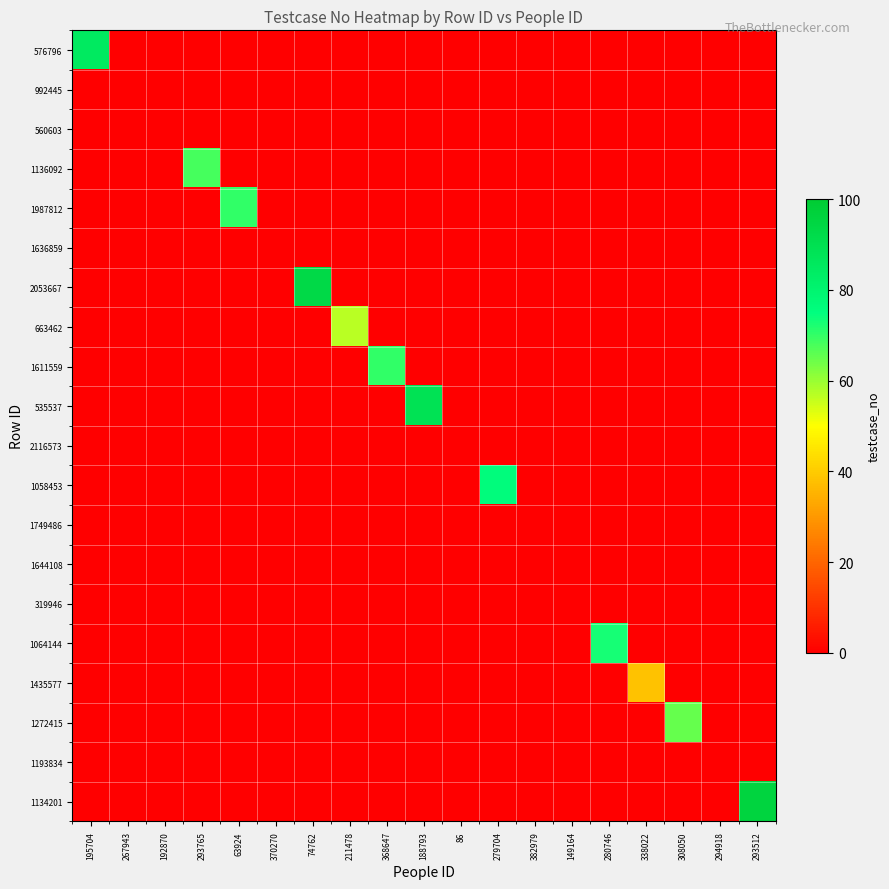

At which category is the sum across all series the highest?

293512